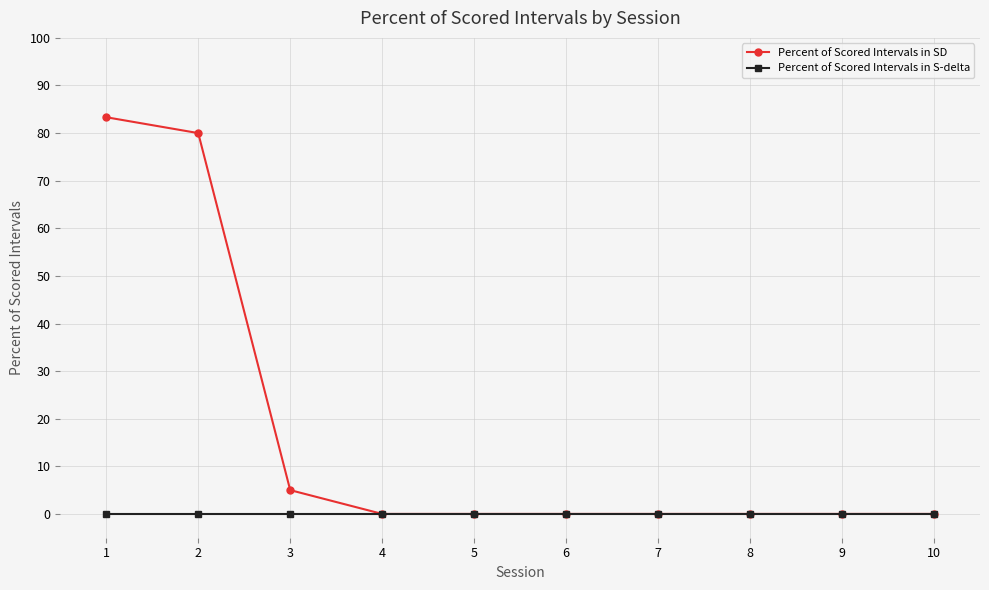

Does the chart have visible grid lines?

Yes